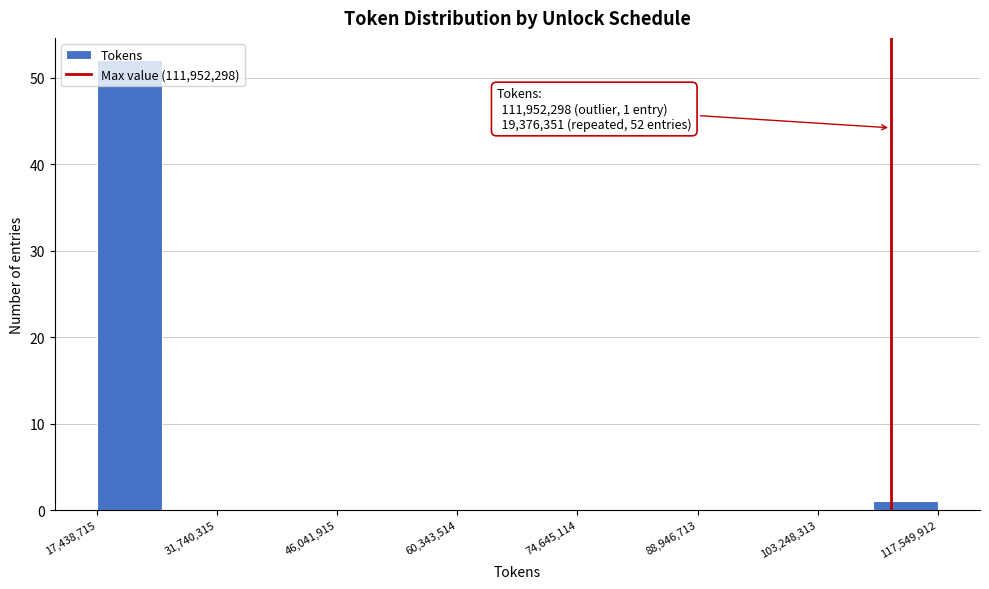

Around what value on the x-axis is the tallest bar? Give the approximate position of its centre, as read against the axis.

22000000